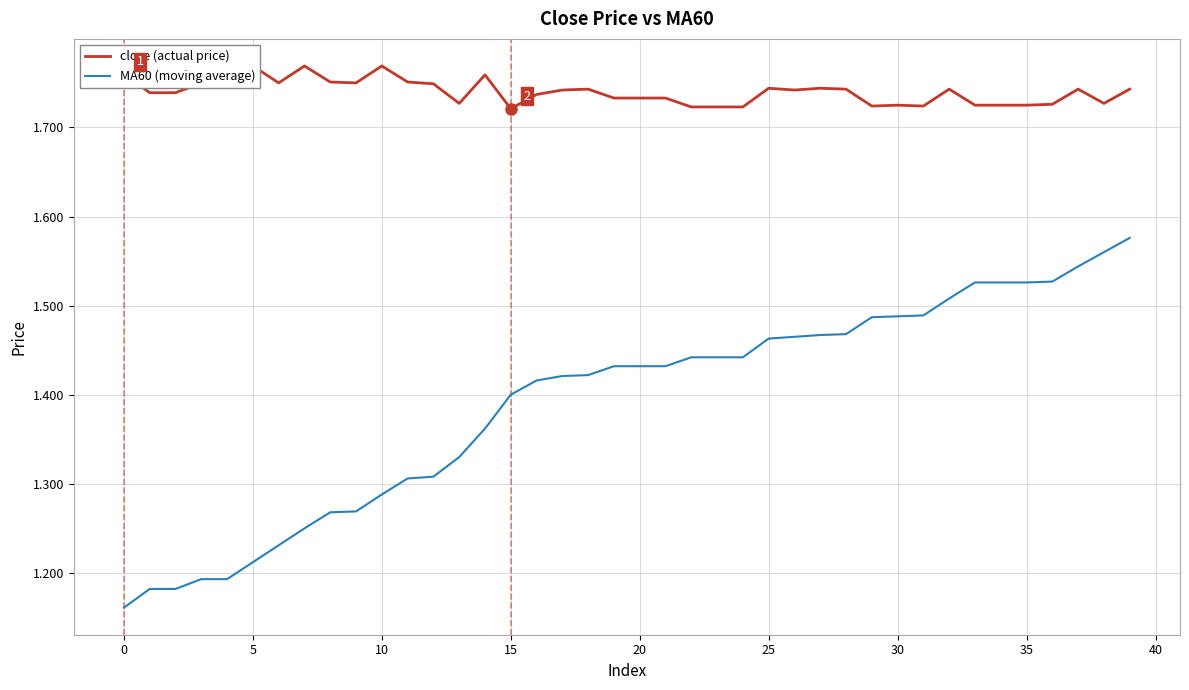

Is it true that MA60 (moving average) equals 0.7 at 10?

False